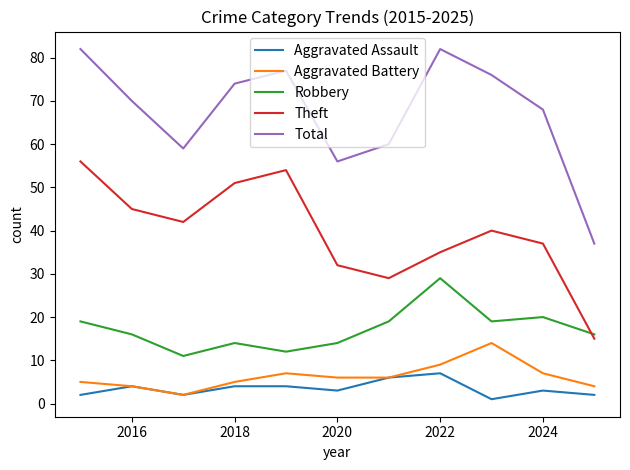

Rank the series by their maximum value, from highest to lowest.

Total, Theft, Robbery, Aggravated Battery, Aggravated Assault